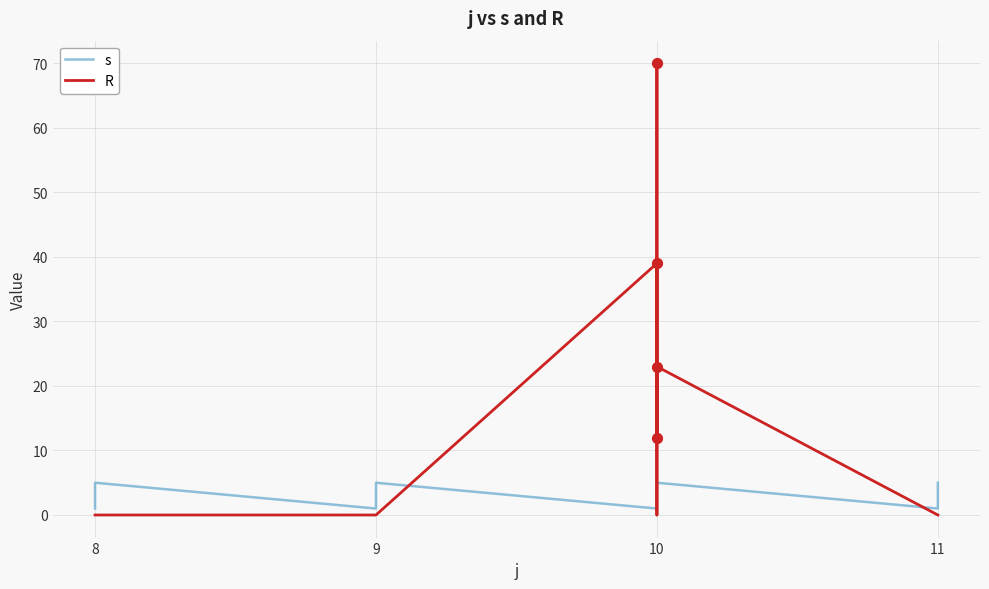

Is the value of s at 9 greater than the value of R at 8?

Yes